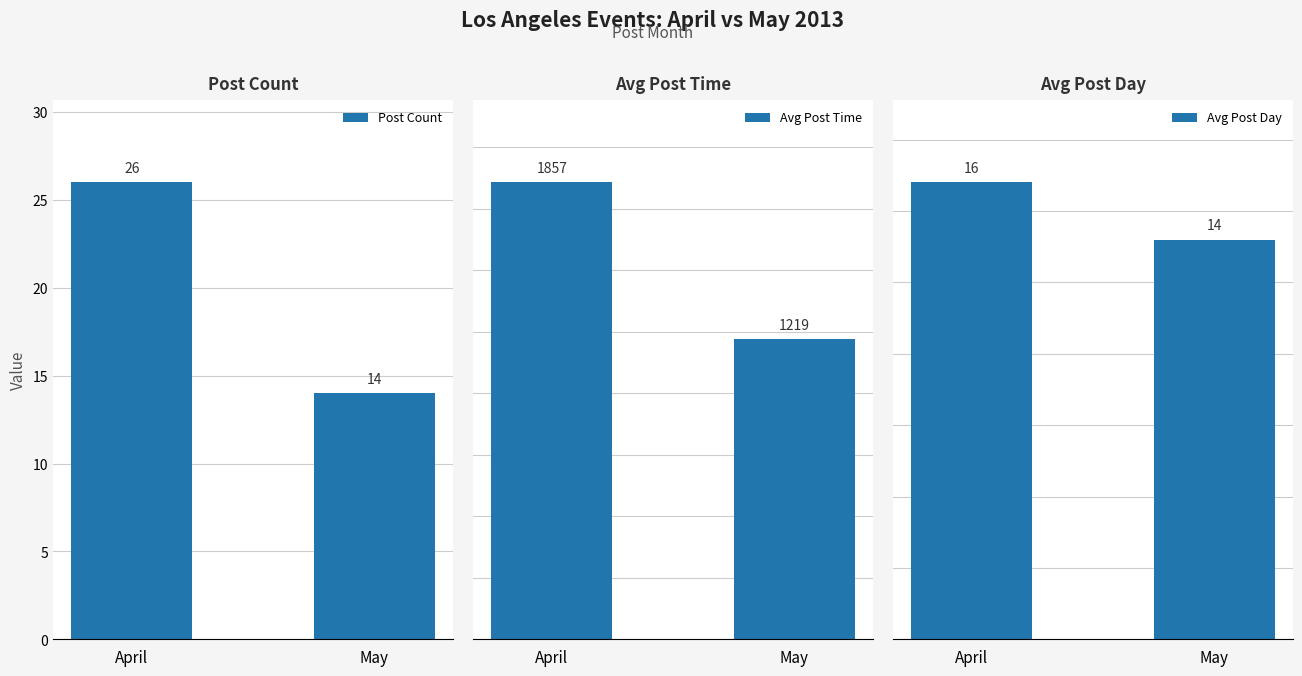

Between April and May, which series saw the biggest shift?

Avg Post Time